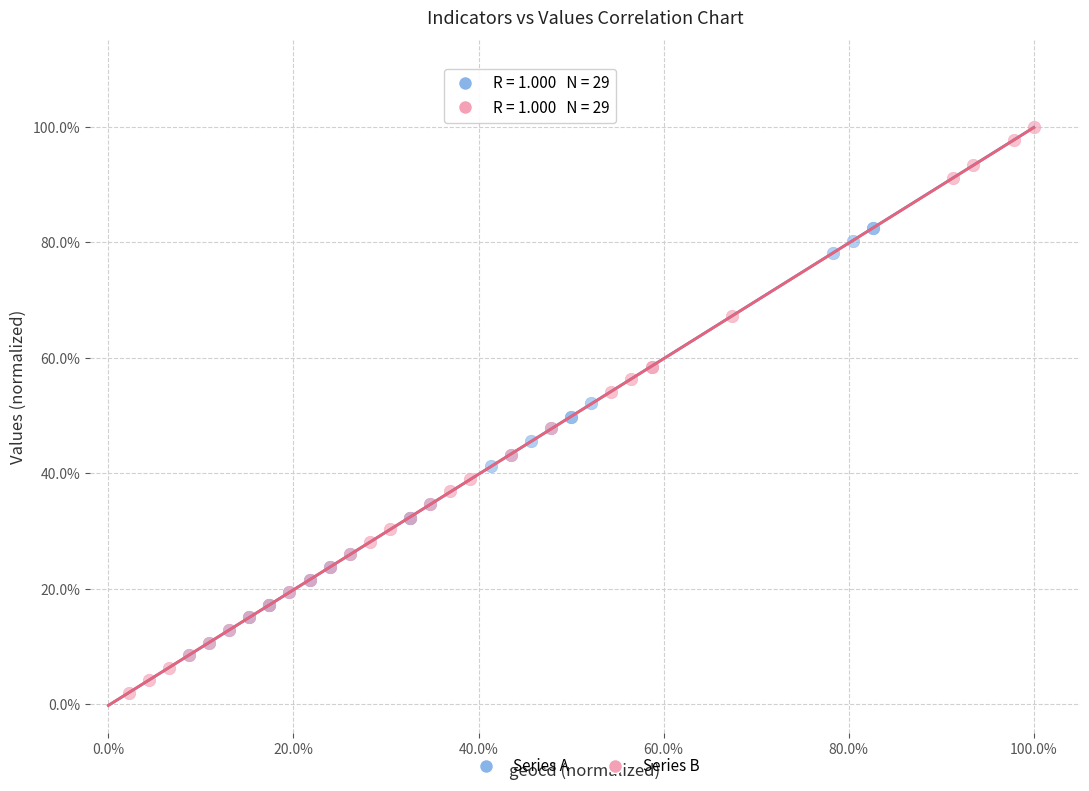

Which series has the largest Y range (max minus min)?

Series B